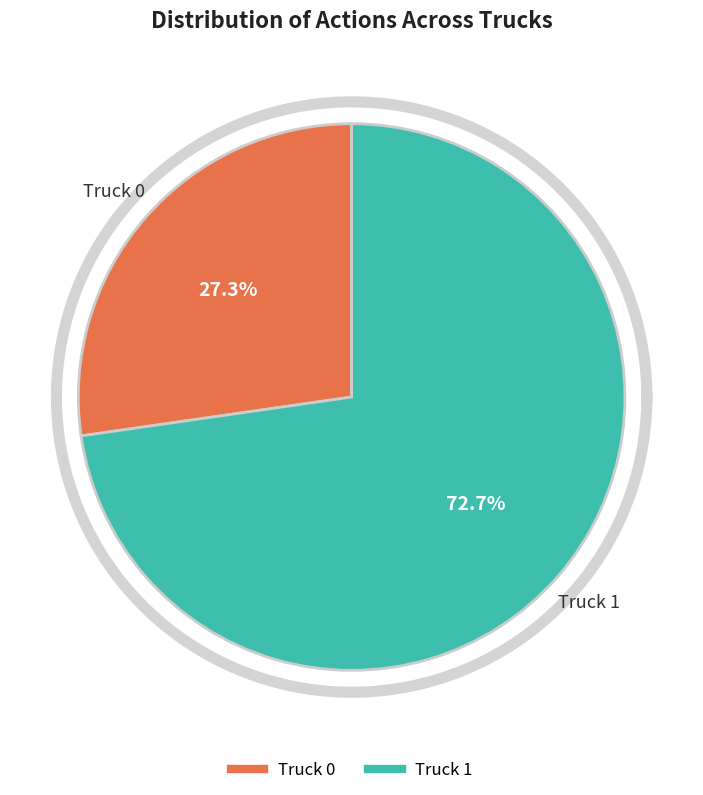

Is it true that Truck 0 is 40% of the pie?

False